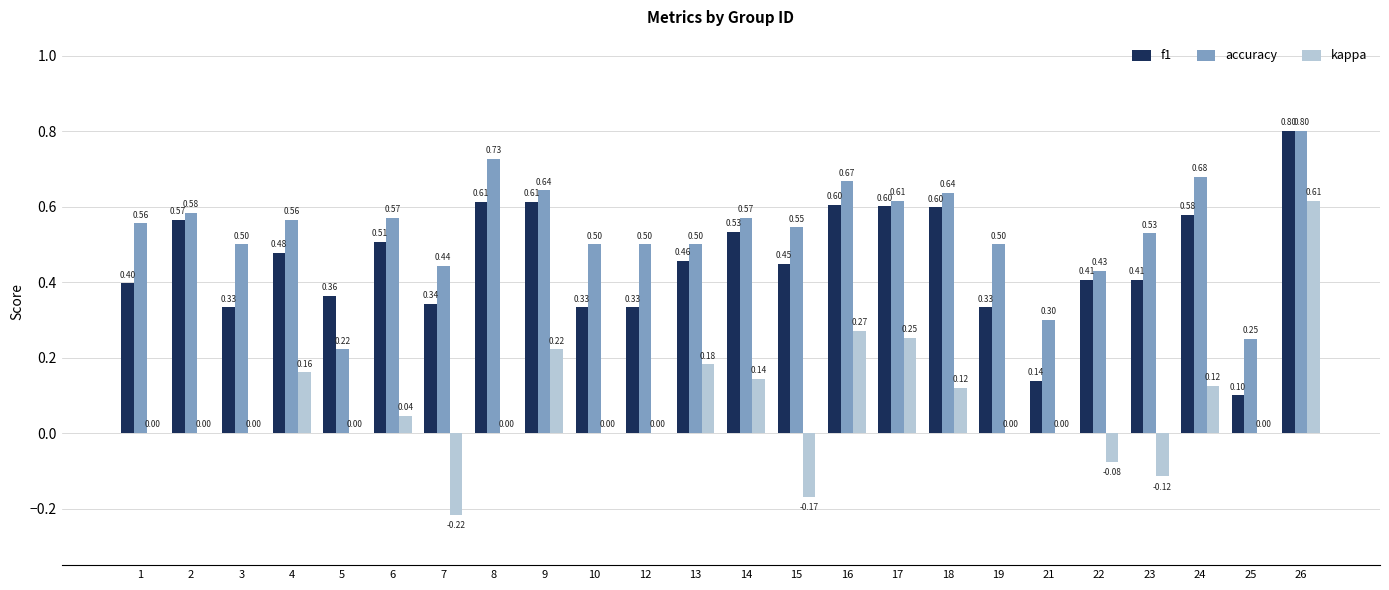

At which label is accuracy closest to 0?

5